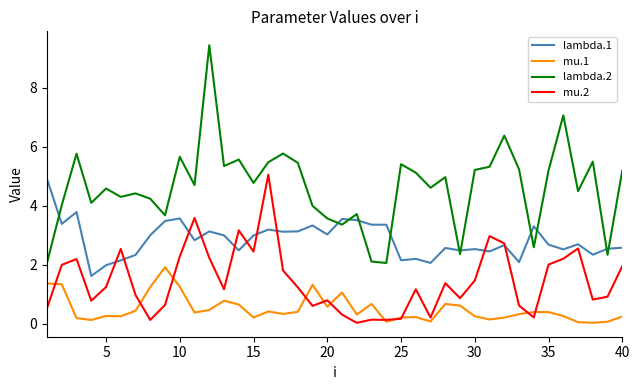

Which series has the largest total across all categories?

lambda.2